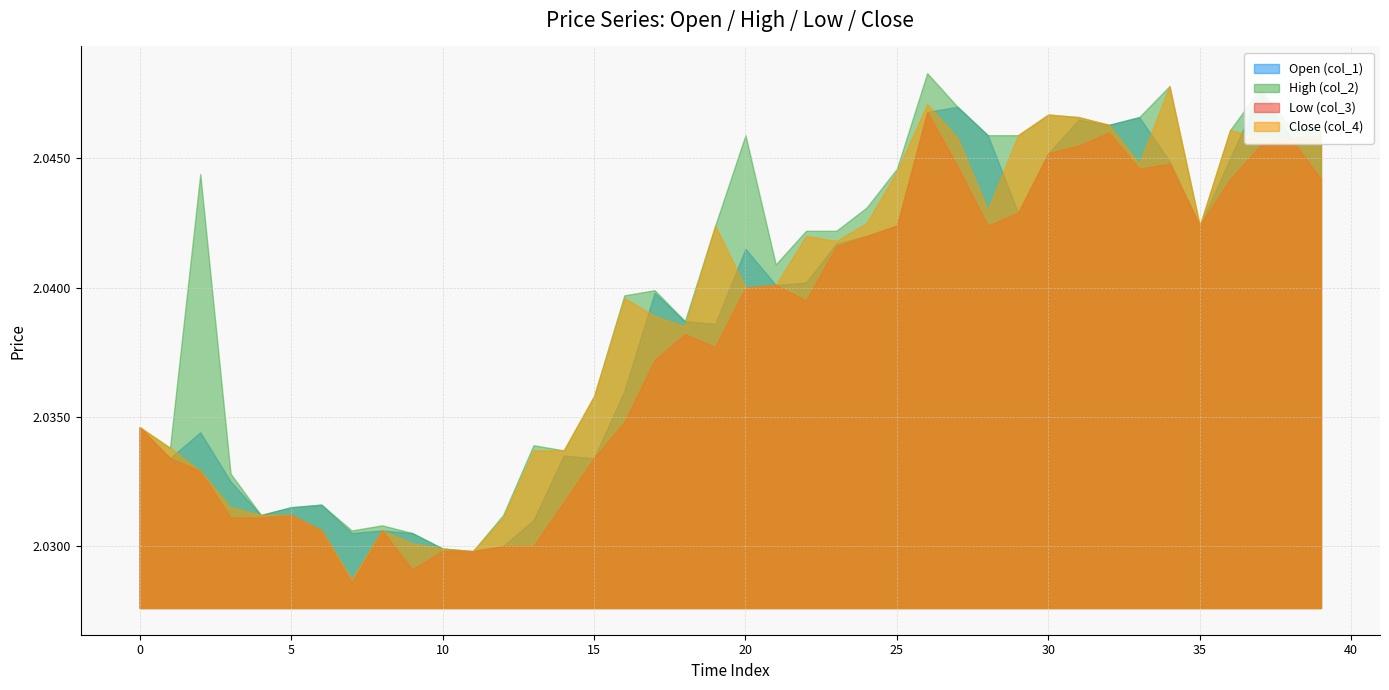

What is the total value across all series at 31?

8.2